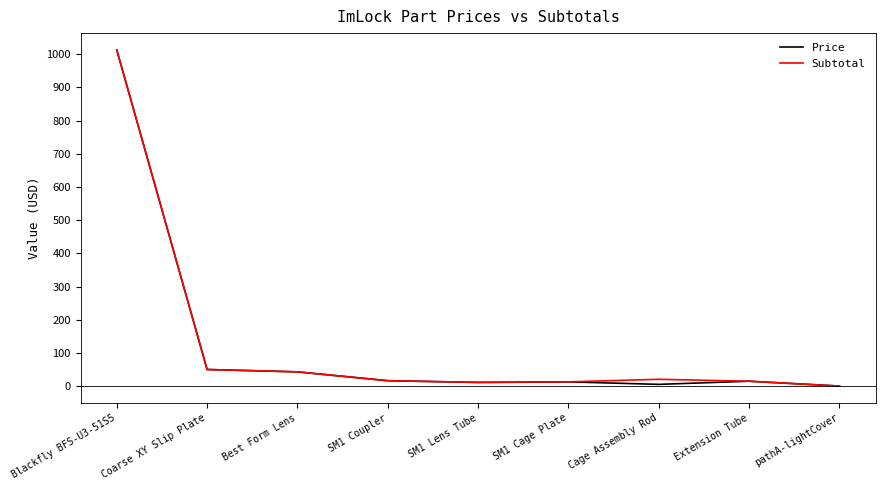

Does the chart have visible grid lines?

No